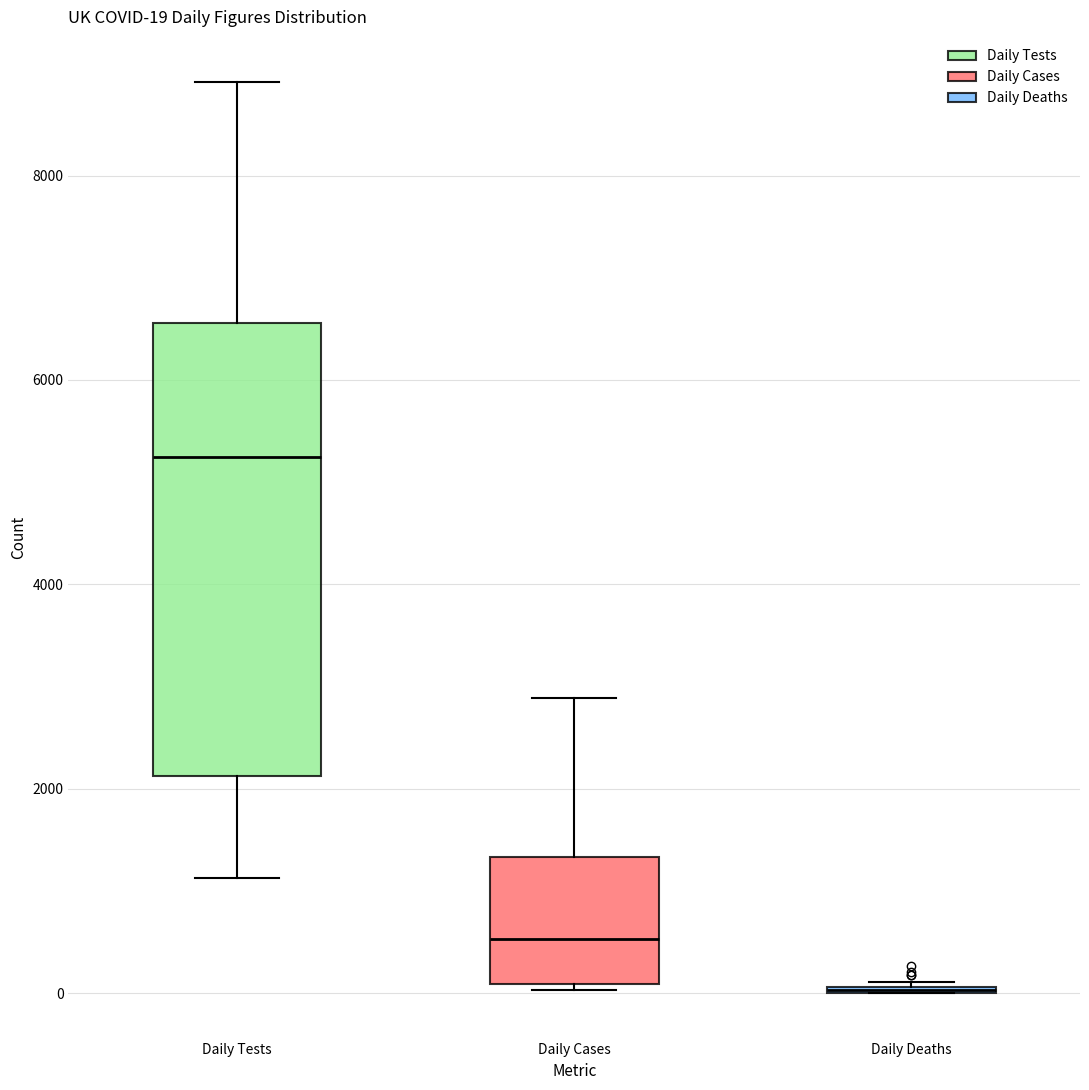

Comparing the boxes themselves (not the whiskers), which one is the tallest?

Daily Tests